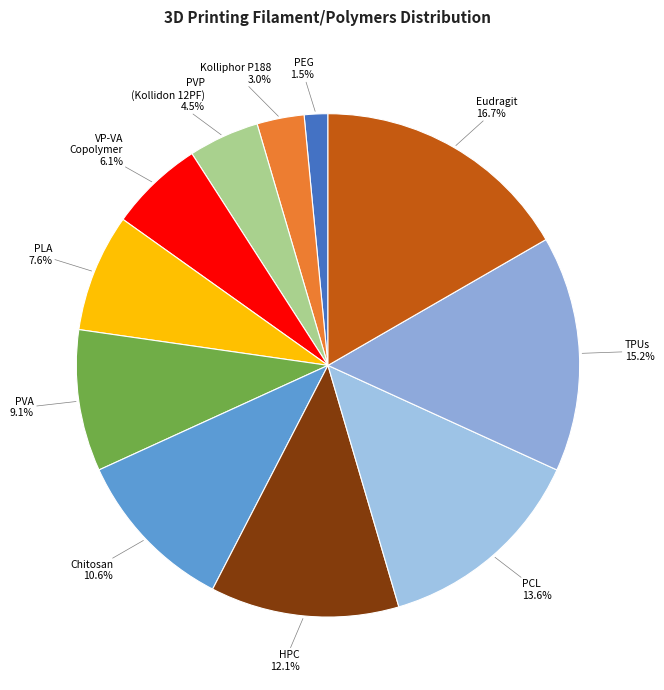

Does HPC account for over 50% of the chart?

No